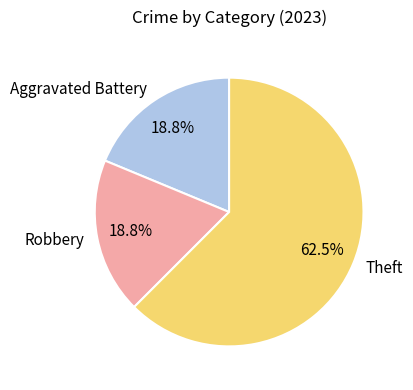

To the nearest percent, what is the combined percentage of Theft and Aggravated Battery?

81%